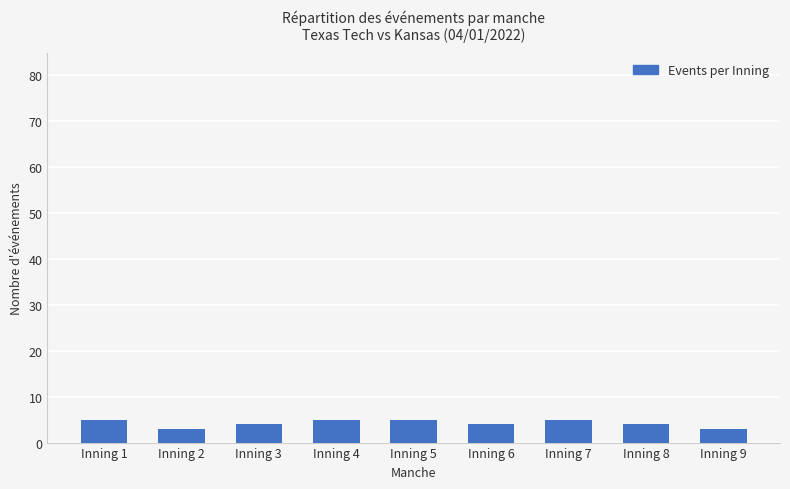

Is it true that the value at Inning 4 is 5?

True